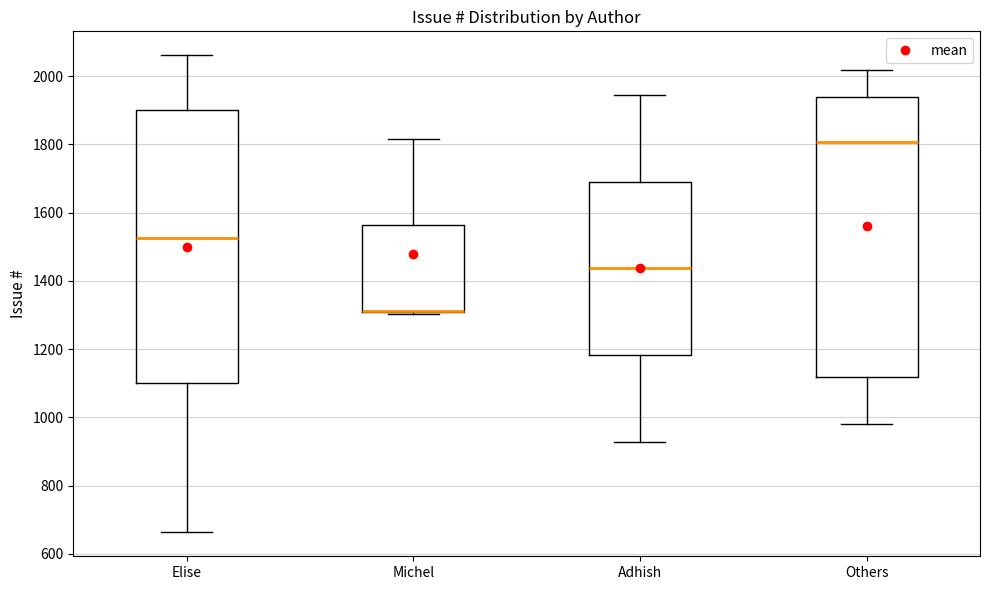

Reading left to right, read every box against the y-axis: the position of its median line, the range the box covers, and the ends of its whiskers. The values are not printed on the chart, so give them approximately, as read against the axis.

Elise: median 1520, box 1100 to 1900, whiskers 660 to 2060
Michel: median 1320 (drawn on the box's lower edge), box 1300 to 1560, whiskers 1300 to 1820
Adhish: median 1440, box 1180 to 1700, whiskers 920 to 1940
Others: median 1800, box 1120 to 1940, whiskers 980 to 2020